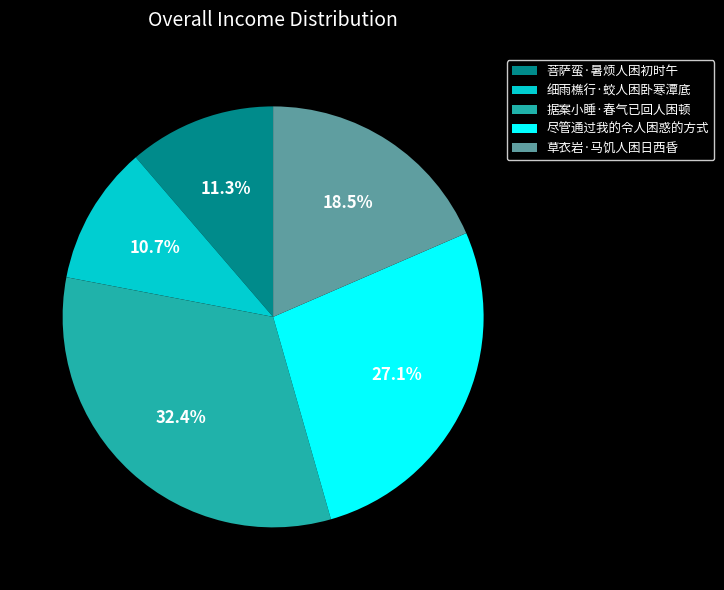

To the nearest percent, what is the difference between the largest and smallest slice percentages?

22%